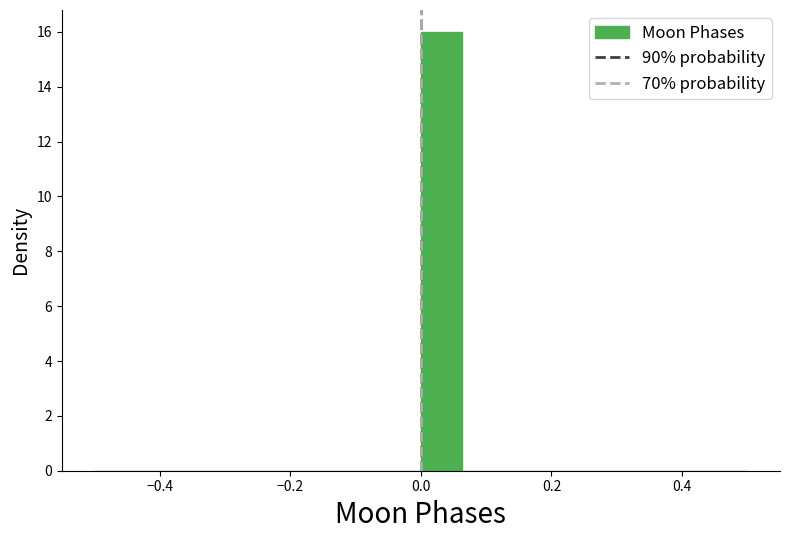

Around what value on the x-axis is the tallest bar? Give the approximate position of its centre, as read against the axis.

0.04